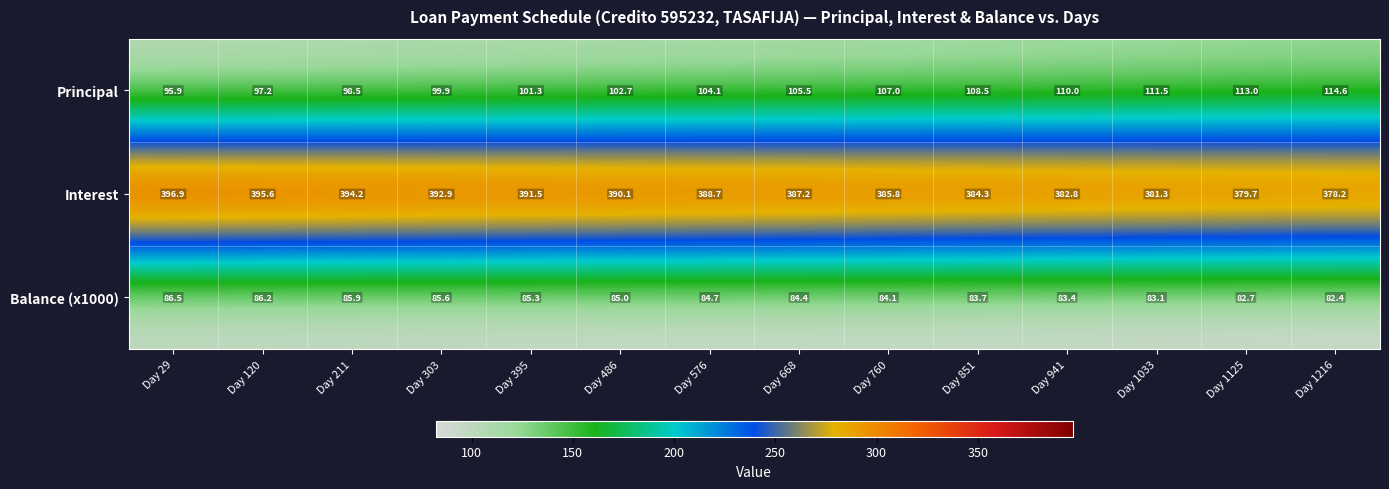

At which label is Principal closest to 105?

Day 668